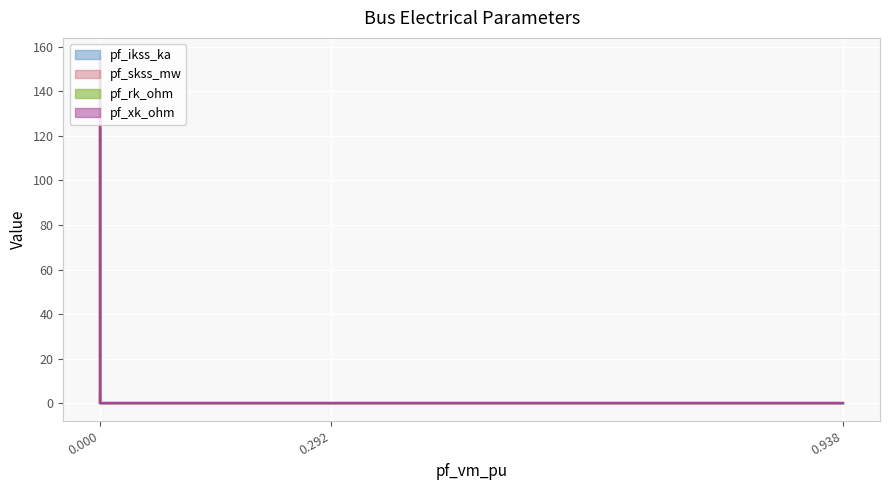

Reading left to right, what are all the values shown in this chart?

pf_ikss_ka: Bus_0=0.0	Bus_1=0.0	Bus_2=4.3	Bus_3=0.0	Bus_4=0.0
pf_skss_mw: Bus_0=0.0	Bus_1=0.0	Bus_2=148.4	Bus_3=0.0	Bus_4=0.0
pf_rk_ohm: Bus_0=0.0	Bus_1=0.0	Bus_2=0.6	Bus_3=0.0	Bus_4=0.0
pf_xk_ohm: Bus_0=0.0	Bus_1=0.0	Bus_2=2.9	Bus_3=0.0	Bus_4=0.0